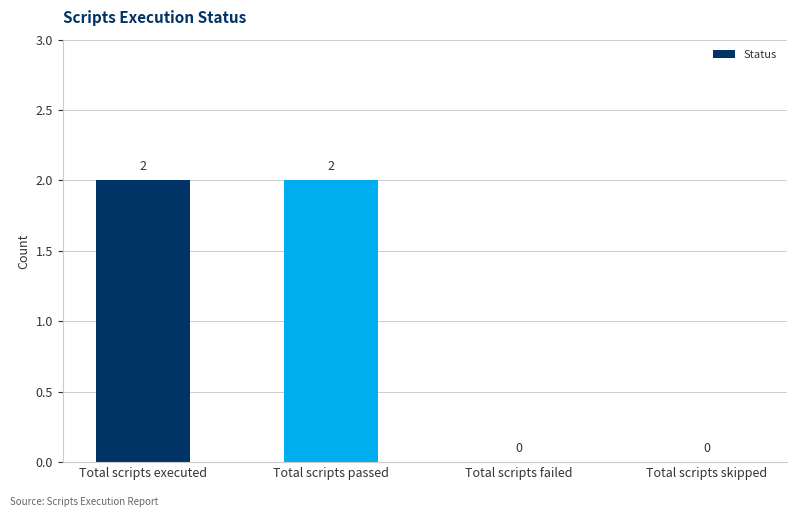

Which has a higher value, Total scripts failed or Total scripts passed?

Total scripts passed